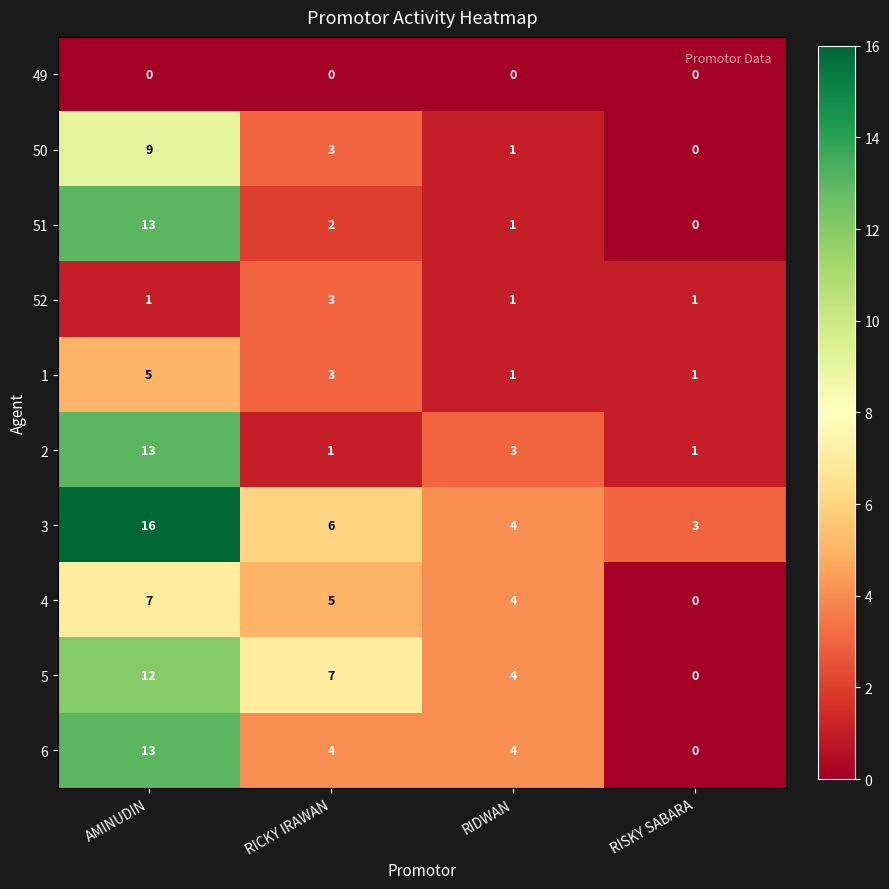

At which category is the sum across all series the highest?

AMINUDIN